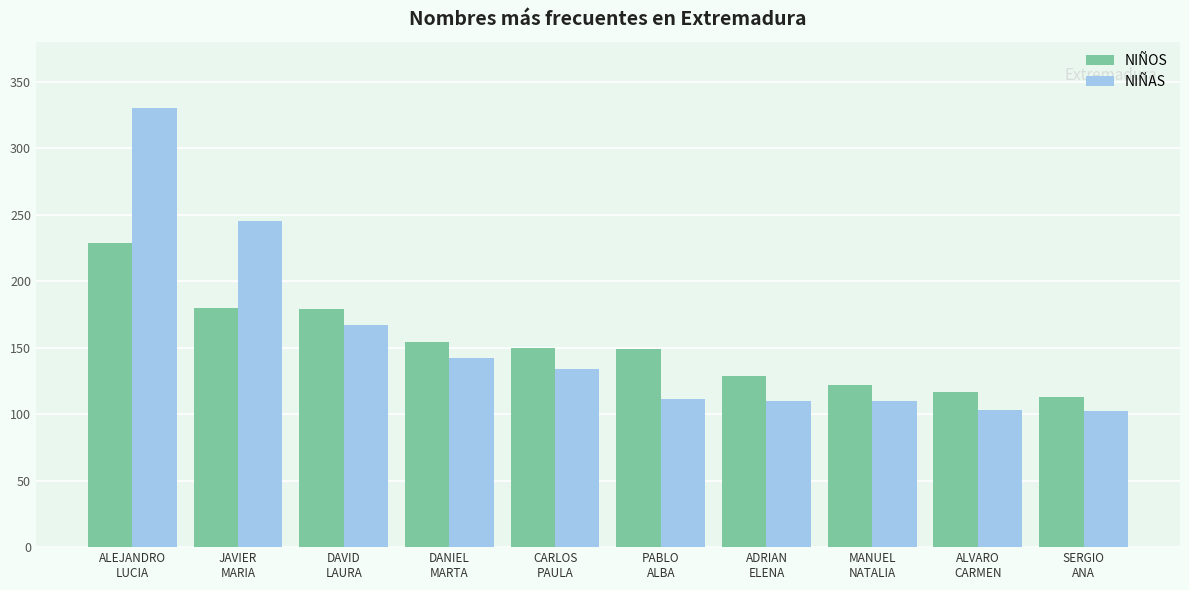

What is the highest value of the NIÑAS series?

330